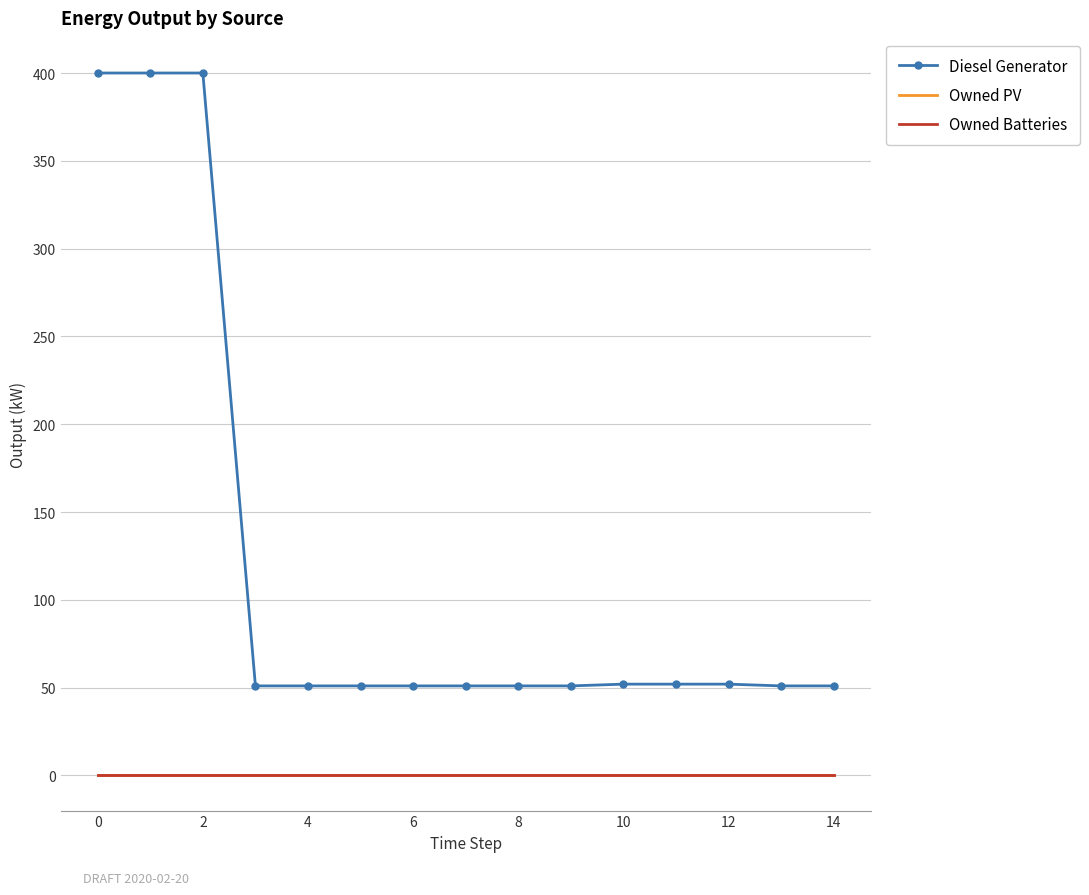

True or false: Owned Batteries and Diesel Generator cross at least once.

False